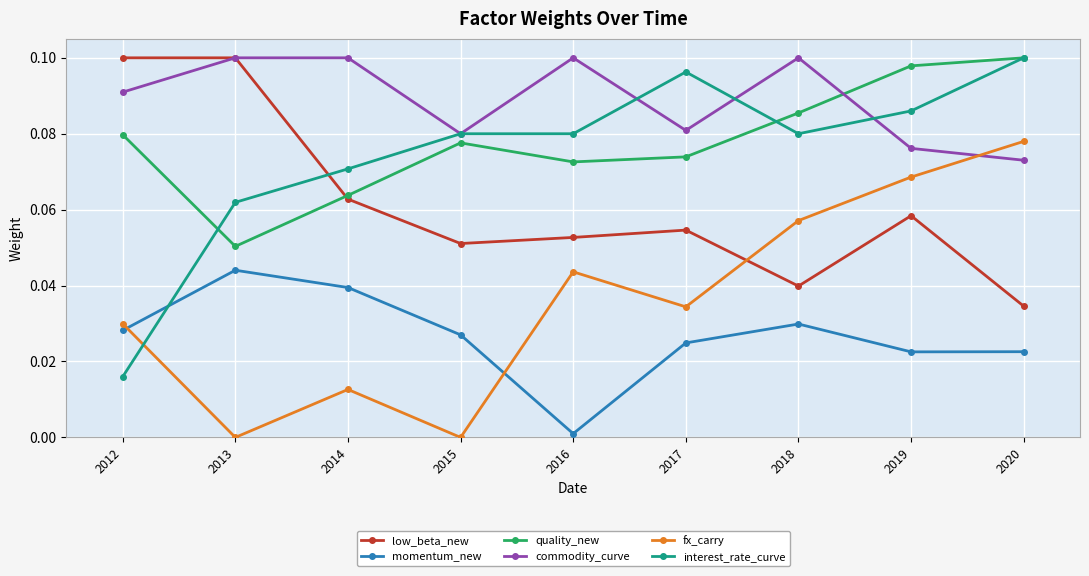

Where is interest_rate_curve nearest to the value 0?

2012